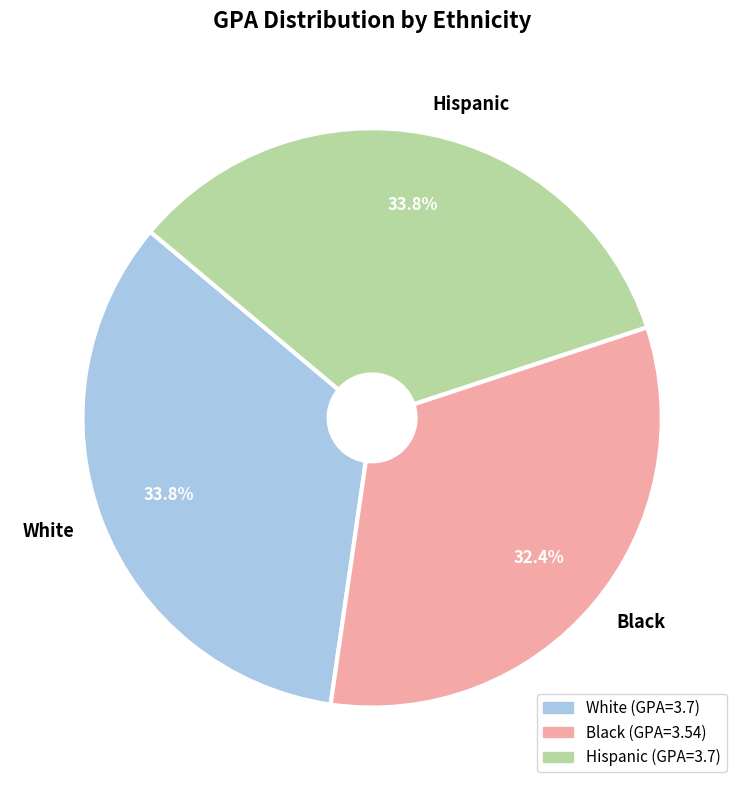

Which category has the smallest portion of the pie?

Black